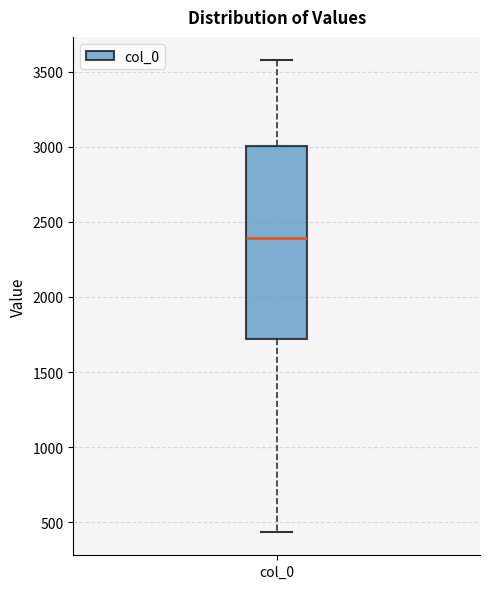

Read this box plot against the y-axis: the position of the median line, the range covered by the box, and the ends of both whiskers. The values are not printed on the chart, so give them approximately, as read against the axis.

median 2400, box 1700 to 3000, whiskers 450 to 3550